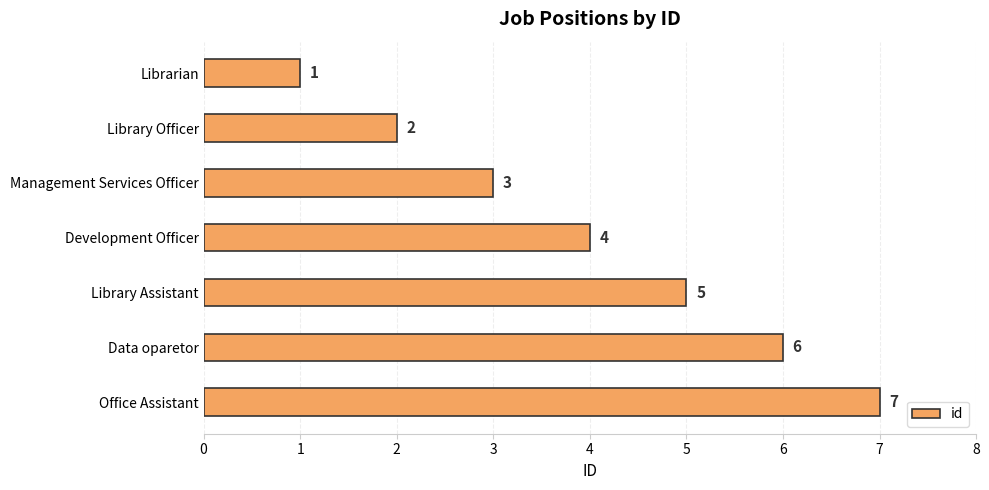

How many values are between 2 and 6?

5